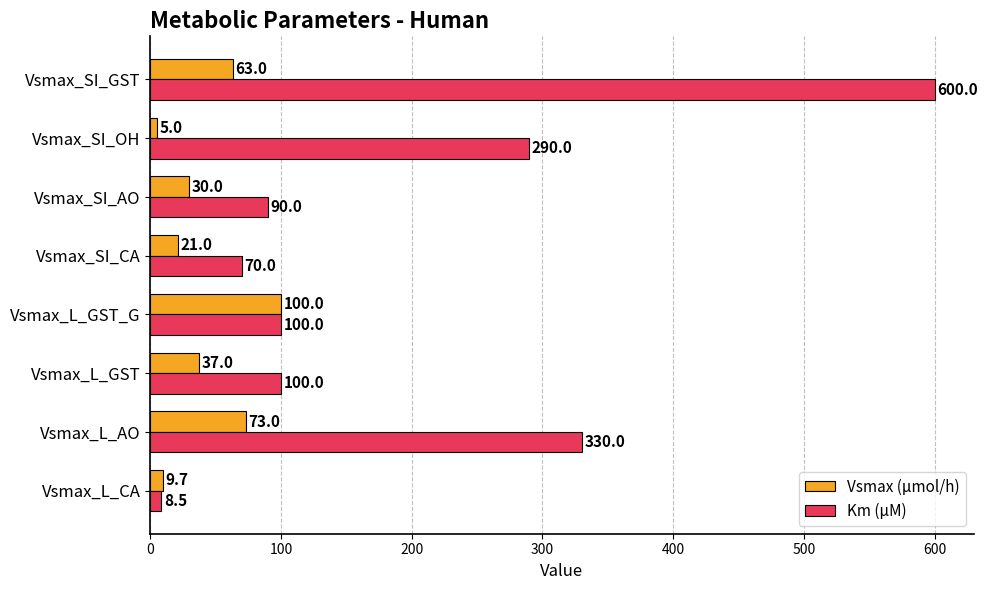

Read the Km (μM) value at Vsmax_SI_CA.

70.0